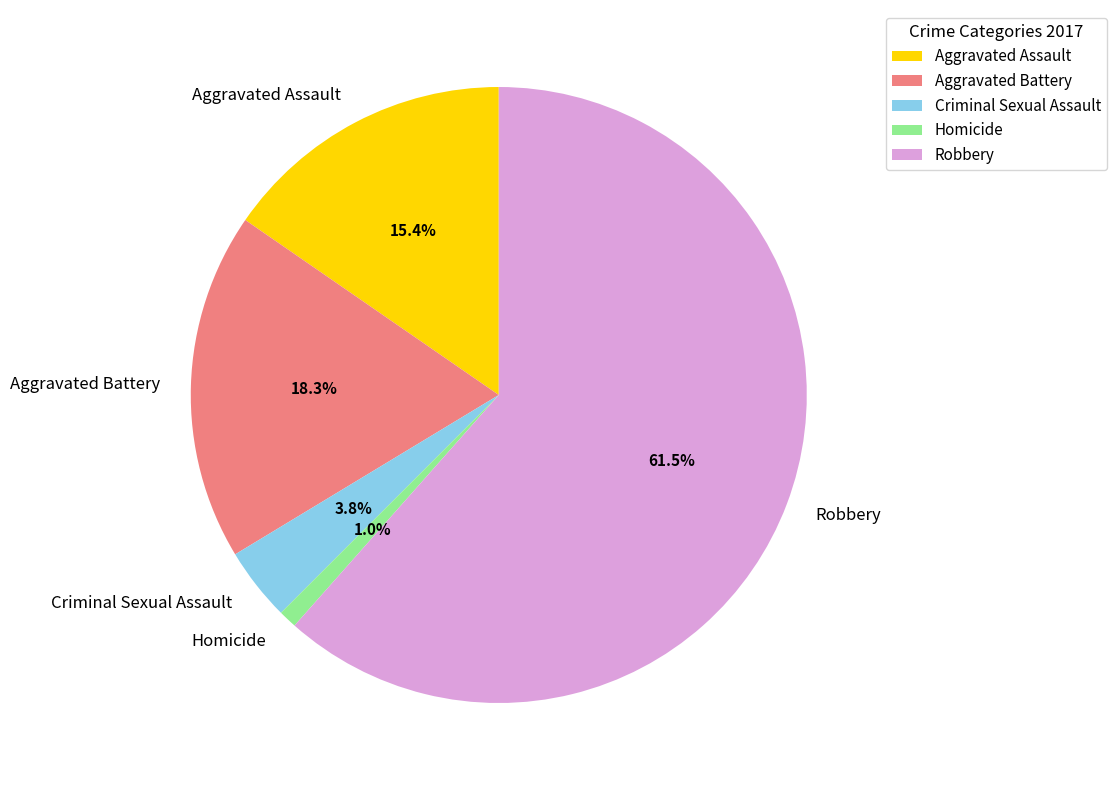

Combined, what portion of the pie is Criminal Sexual Assault and Aggravated Assault?

19.2%